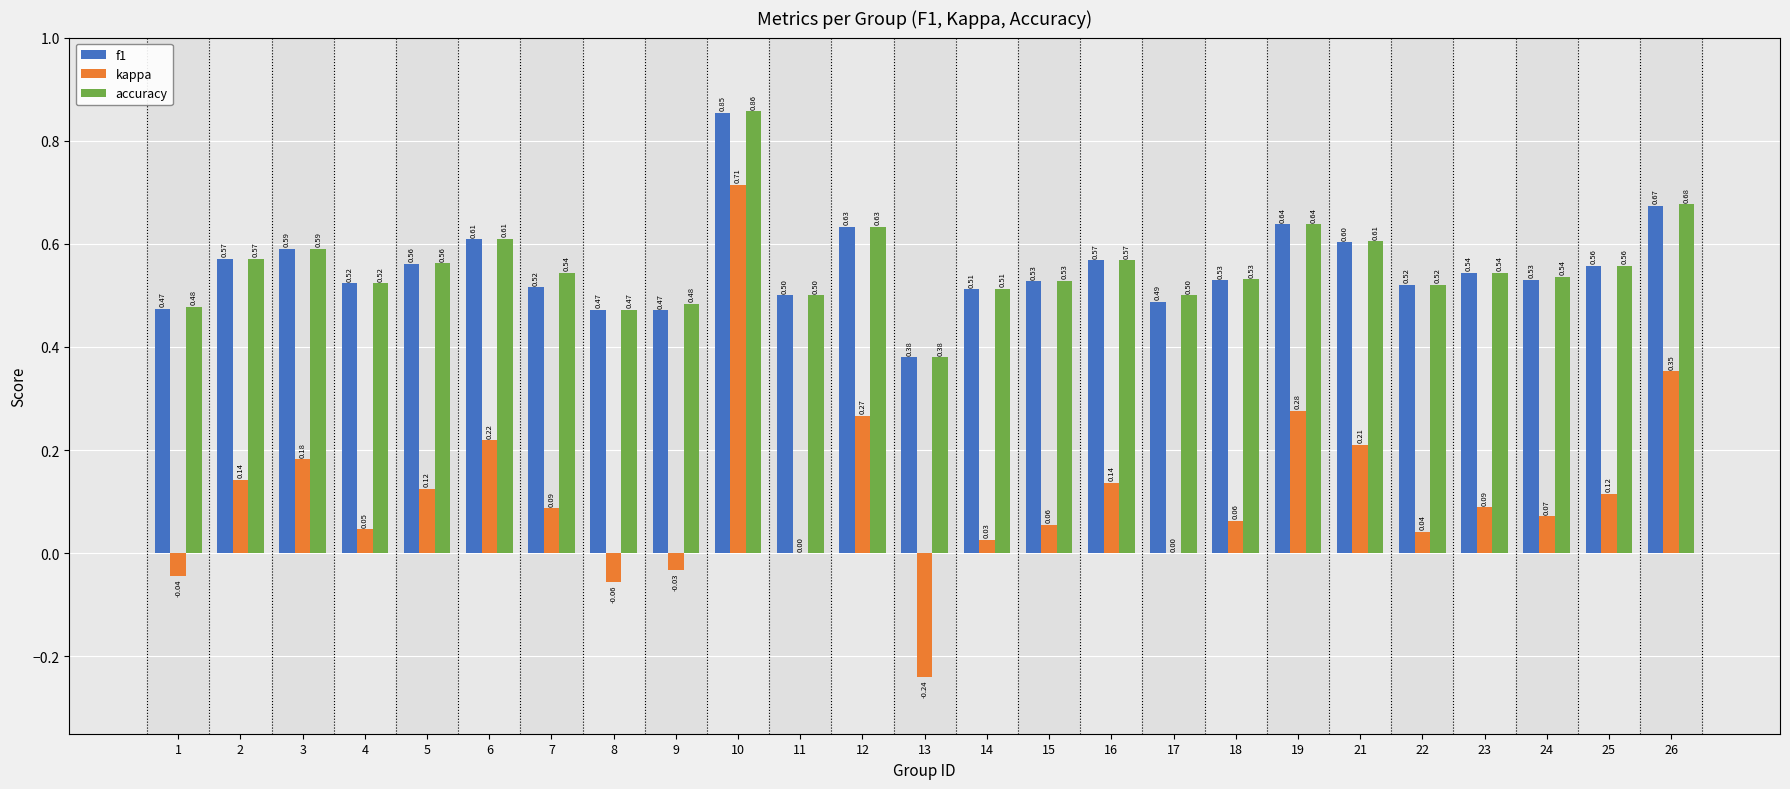

Count the number of categories in the chart.

25